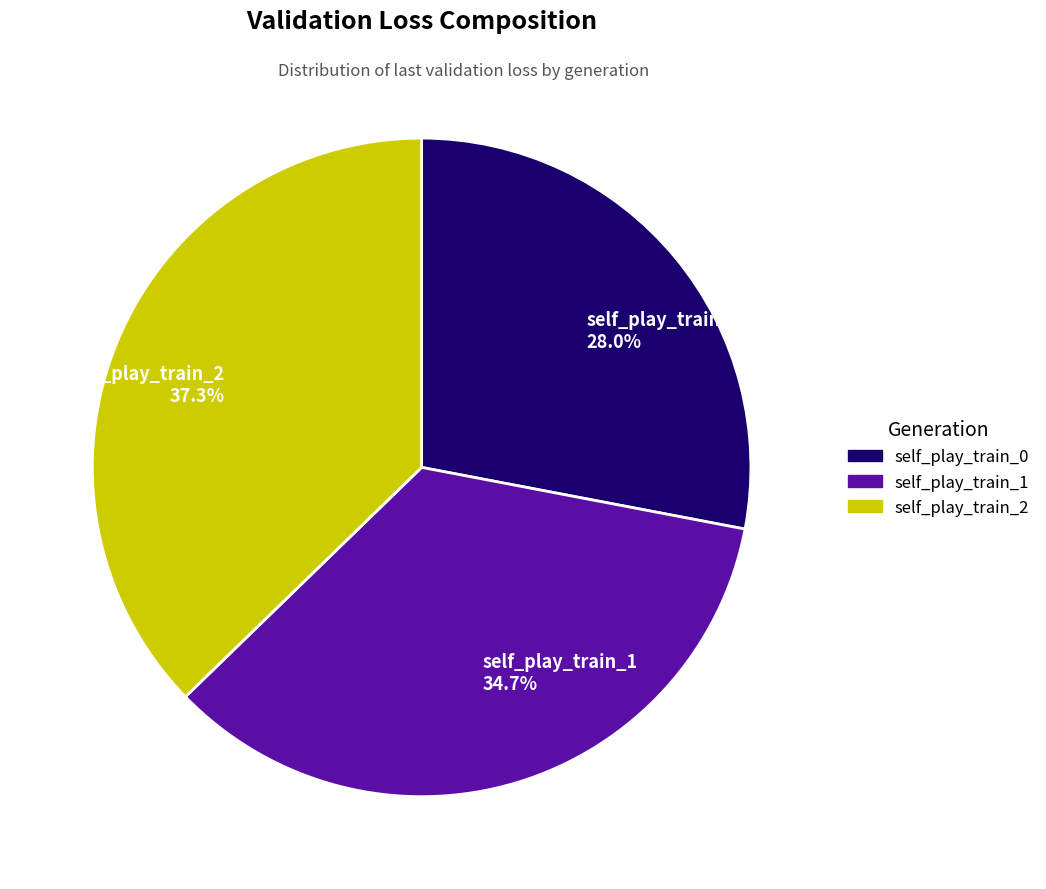

Count the number of slices in the pie.

3